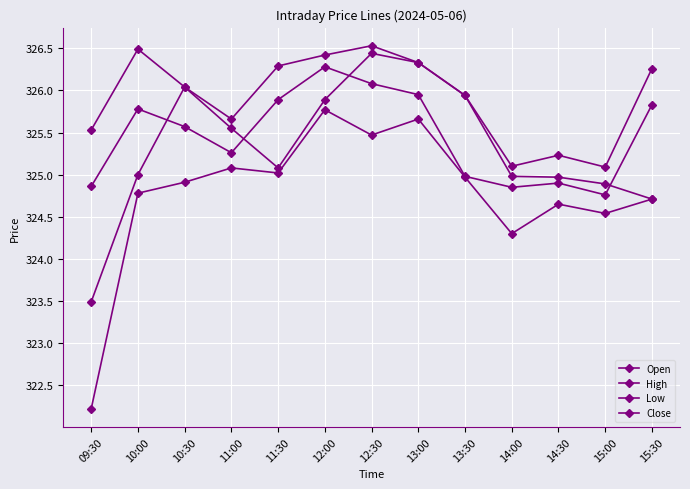

Is this an area chart (filled region under the line)?

No